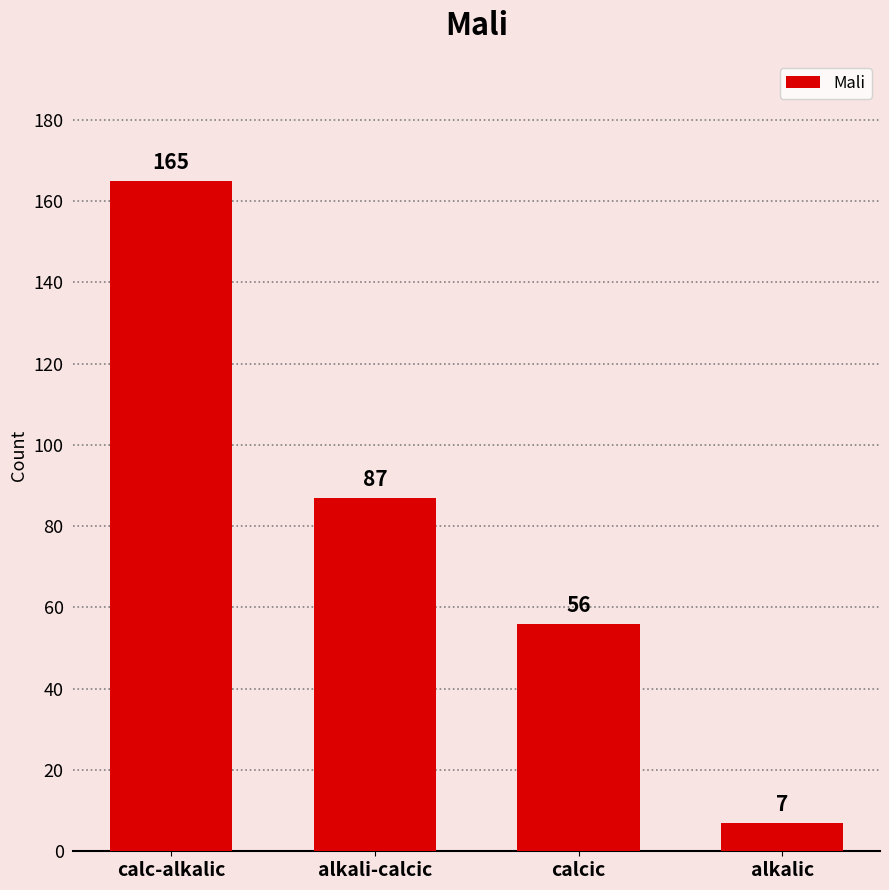

Does the chart contain any negative values?

No